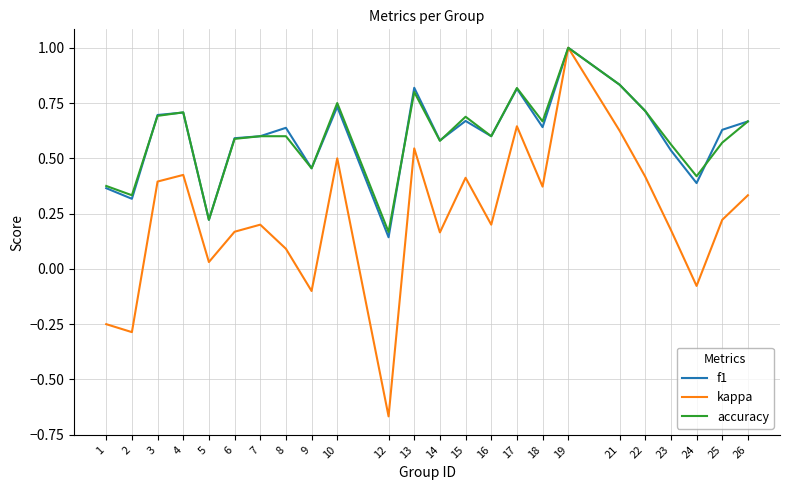

At which label does kappa reach its minimum?

12